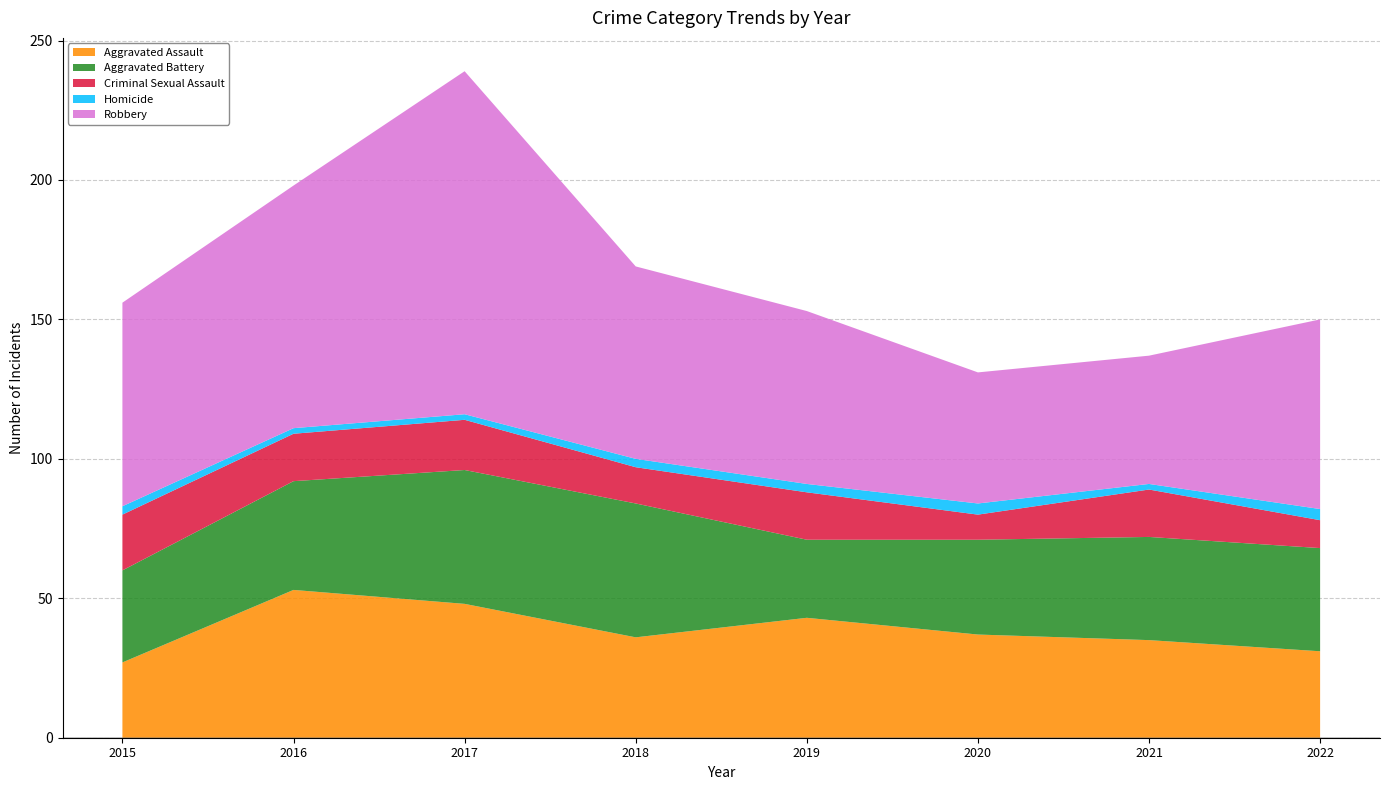

Reading left to right, what are all the values shown in this chart?

Aggravated Assault: 27	53	48	36	43	37	35	31
Aggravated Battery: 33	39	48	48	28	34	37	37
Criminal Sexual Assault: 20	17	18	13	17	9	17	10
Homicide: 3	2	2	3	3	4	2	4
Robbery: 73	87	123	69	62	47	46	68